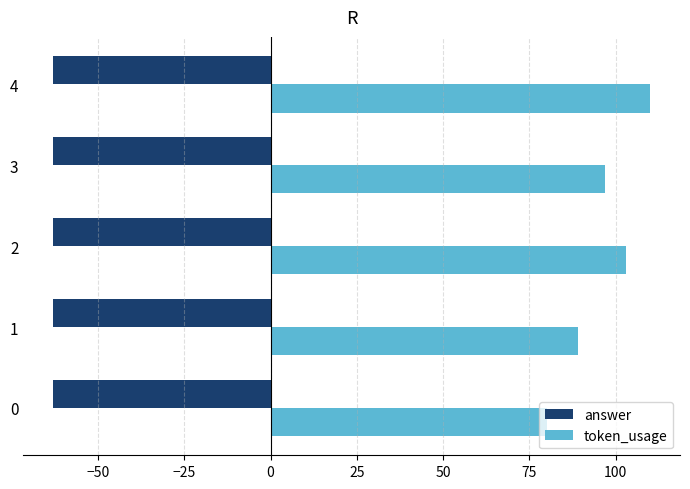

List the series in order of their overall mean, highest first.

token_usage, answer